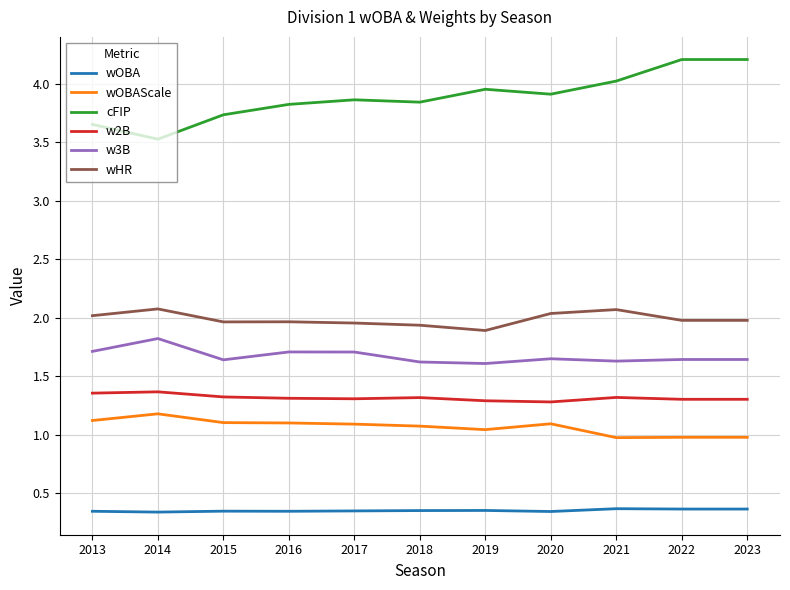

What is the maximum value for cFIP?

4.2